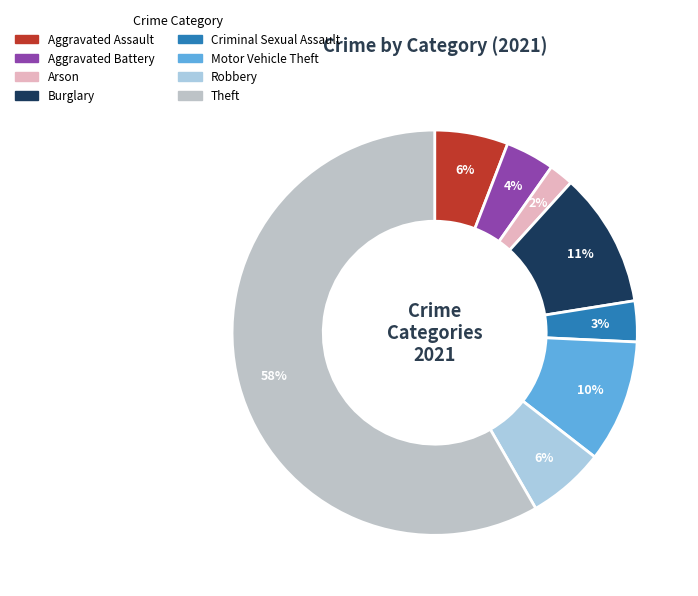

The Criminal Sexual Assault slice represents 1% of the pie. True or false?

False